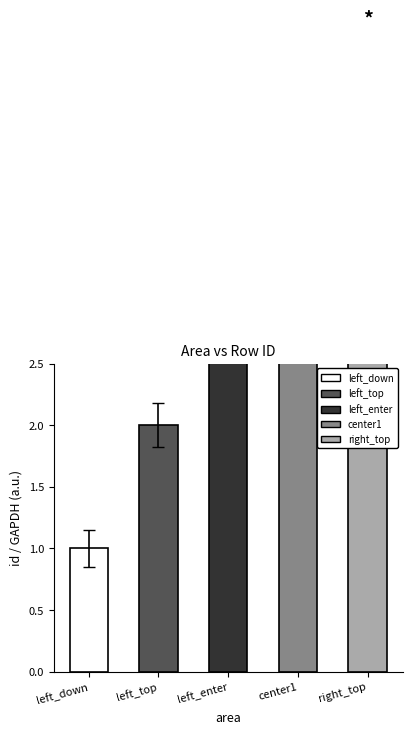

True or false: the data shows 3 at left_enter.

True